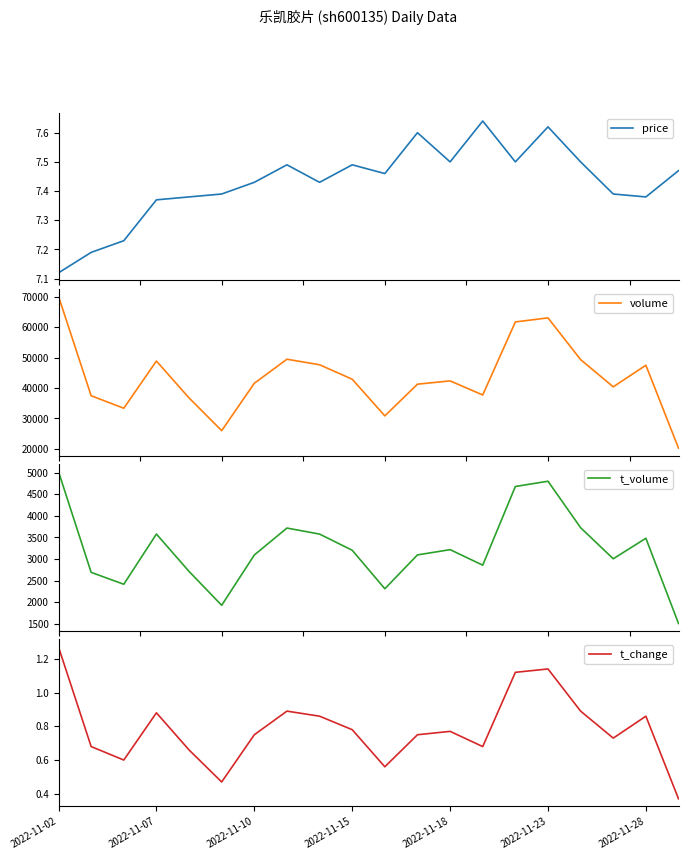

What are all the series names shown in the legend?

price, volume, t_volume, t_change